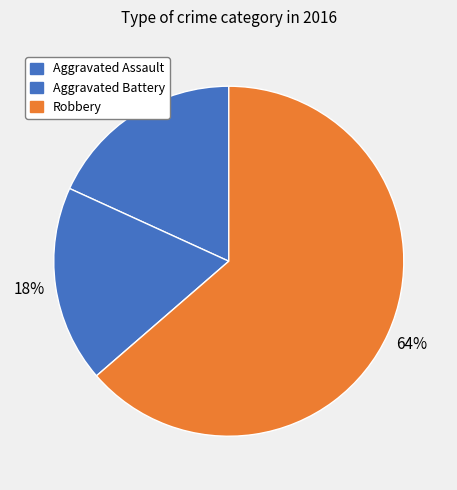

Count the number of slices in the pie.

3